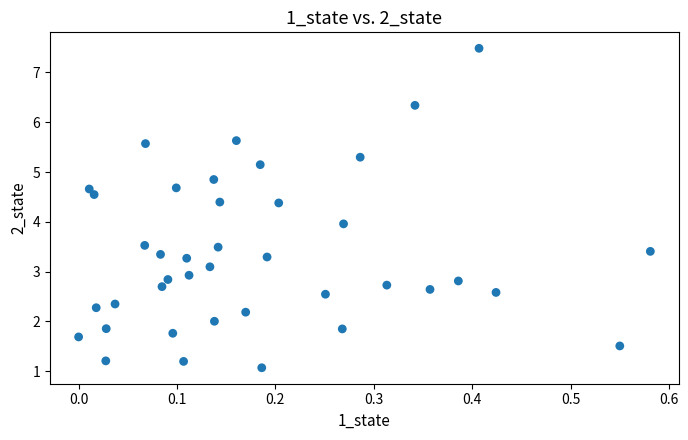

What is the range of Y values (max minus min)?

6.4